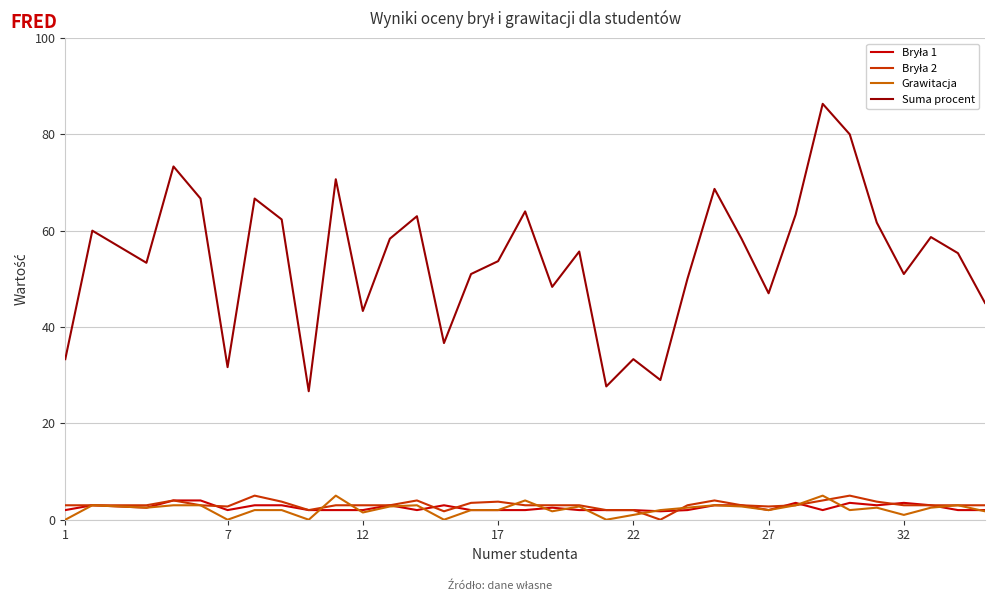

Which series has the largest range (max minus min)?

Suma procent